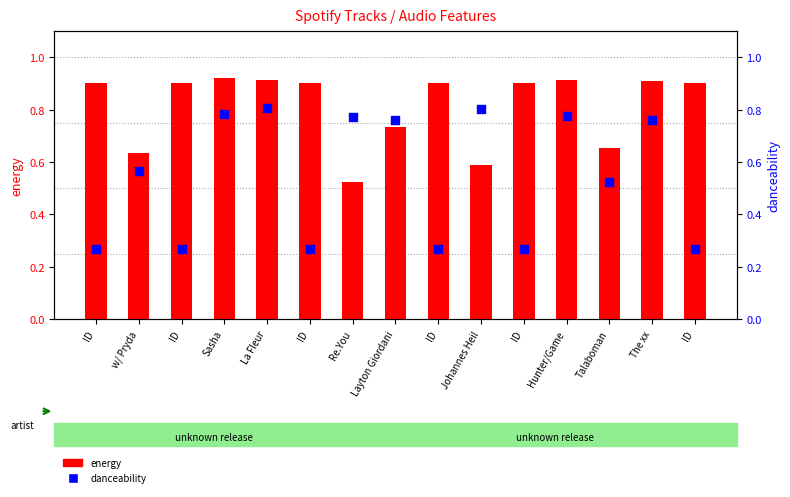

At which category is the sum across all series the highest?

La Fleur